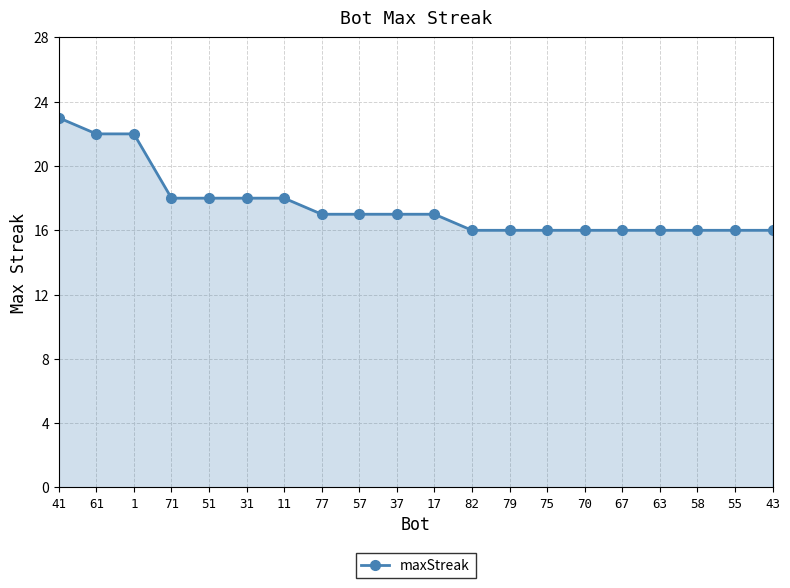

Is it true that the value at 17 is 4?

False